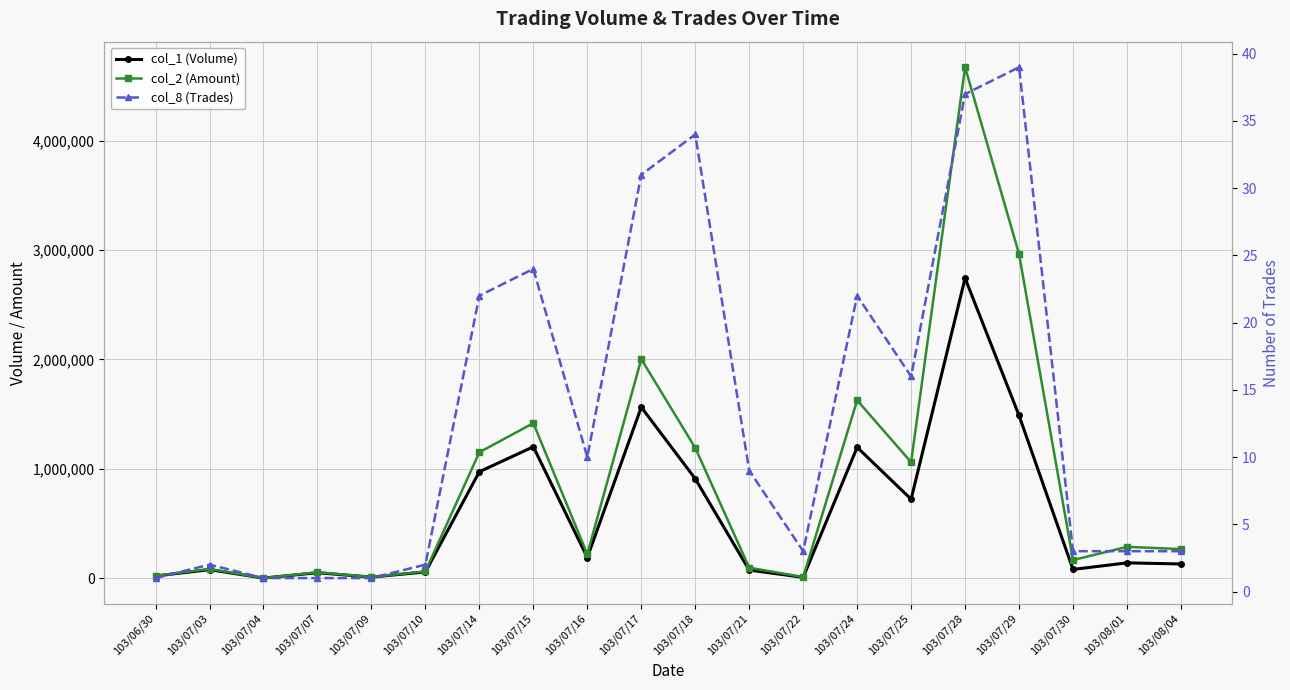

What position from the right is 103/06/30?

20